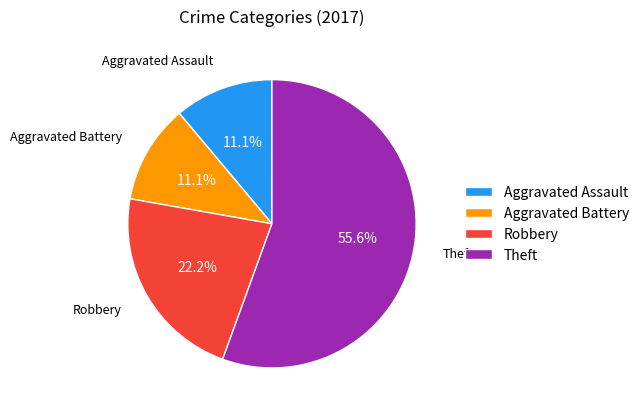

What is the ratio of the value at Aggravated Battery to the value at Robbery?

0.5